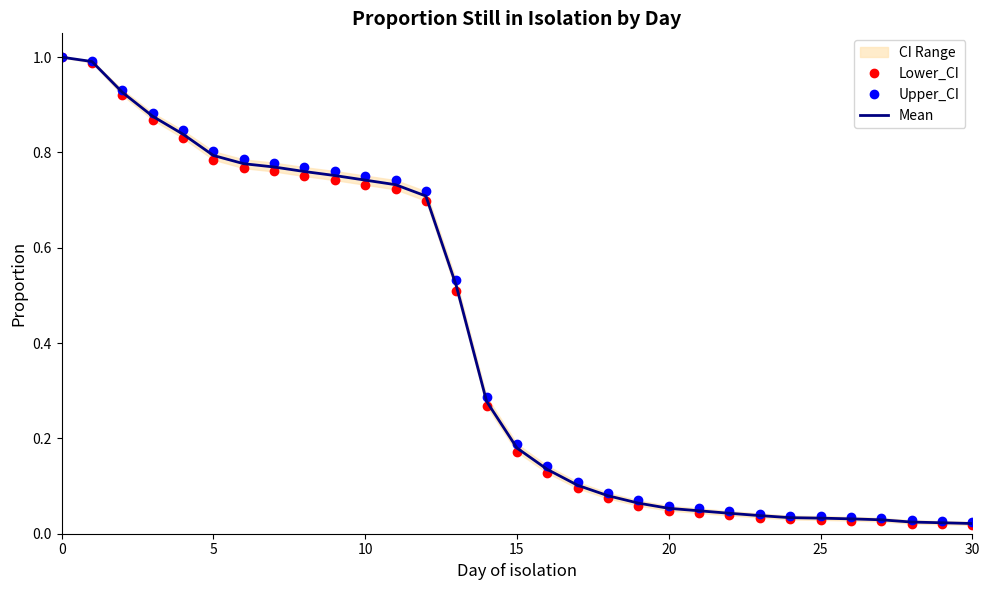

Reading right to left, list all the values displayed in this chart.

Lower_CI: 0.0	0.0	0.0	0.0	0.0	0.0	0.0	0.0	0.0	0.0	0.0	0.1	0.1	0.1	0.1	0.2	0.3	0.5	0.7	0.7	0.7	0.7	0.8	0.8	0.8	0.8	0.8	0.9	0.9	1.0	1.0
Upper_CI: 0.0	0.0	0.0	0.0	0.0	0.0	0.0	0.0	0.0	0.1	0.1	0.1	0.1	0.1	0.1	0.2	0.3	0.5	0.7	0.7	0.8	0.8	0.8	0.8	0.8	0.8	0.8	0.9	0.9	1.0	1.0
Mean: 0.0	0.0	0.0	0.0	0.0	0.0	0.0	0.0	0.0	0.0	0.1	0.1	0.1	0.1	0.1	0.2	0.3	0.5	0.7	0.7	0.7	0.8	0.8	0.8	0.8	0.8	0.8	0.9	0.9	1.0	1.0